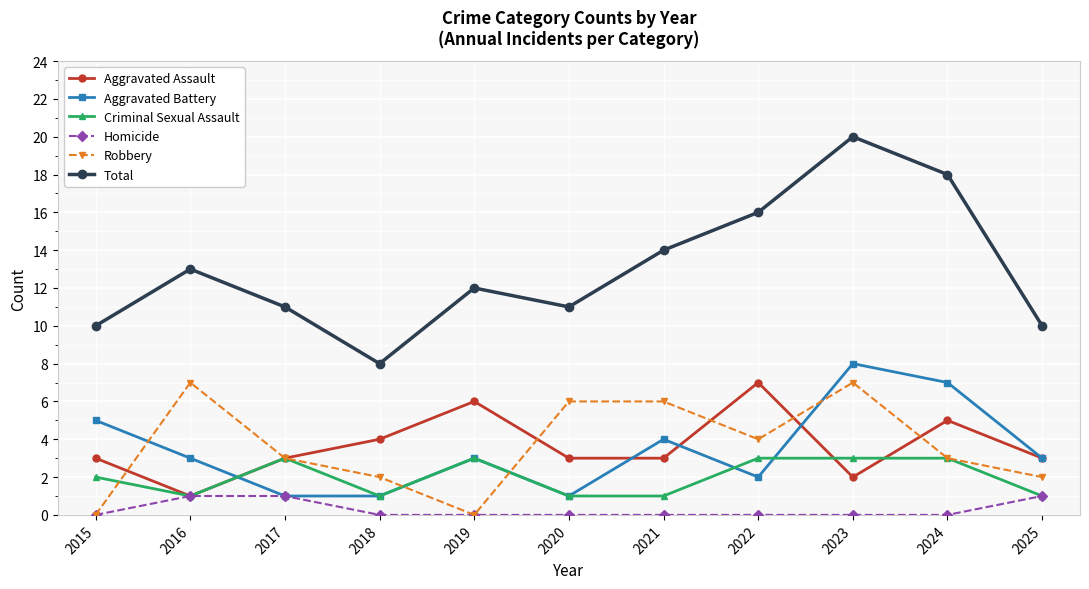

How many data points does each series have?

11